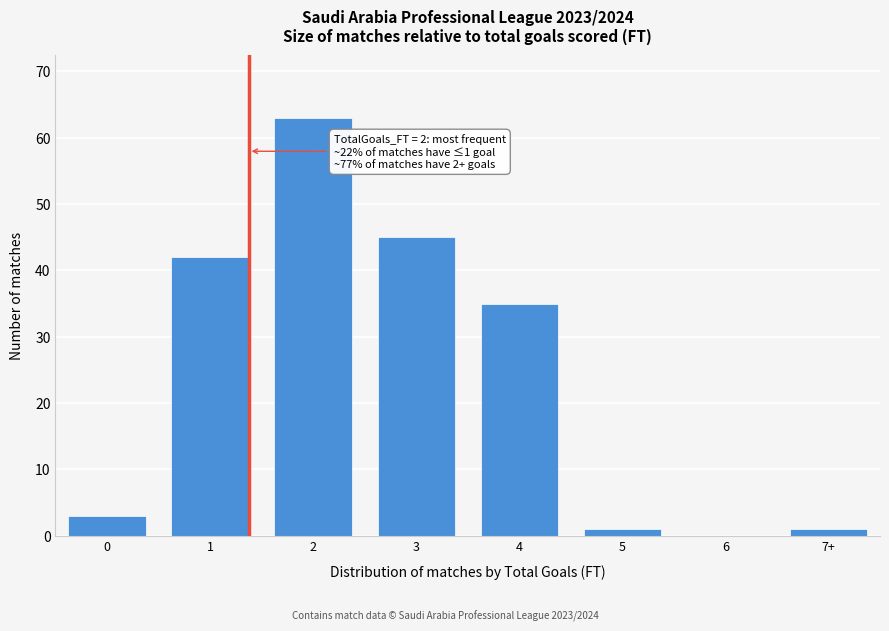

Reading right to left, what are all the values shown in this chart?

7+=1	6=0	5=1	4=35	3=45	2=63	1=42	0=3